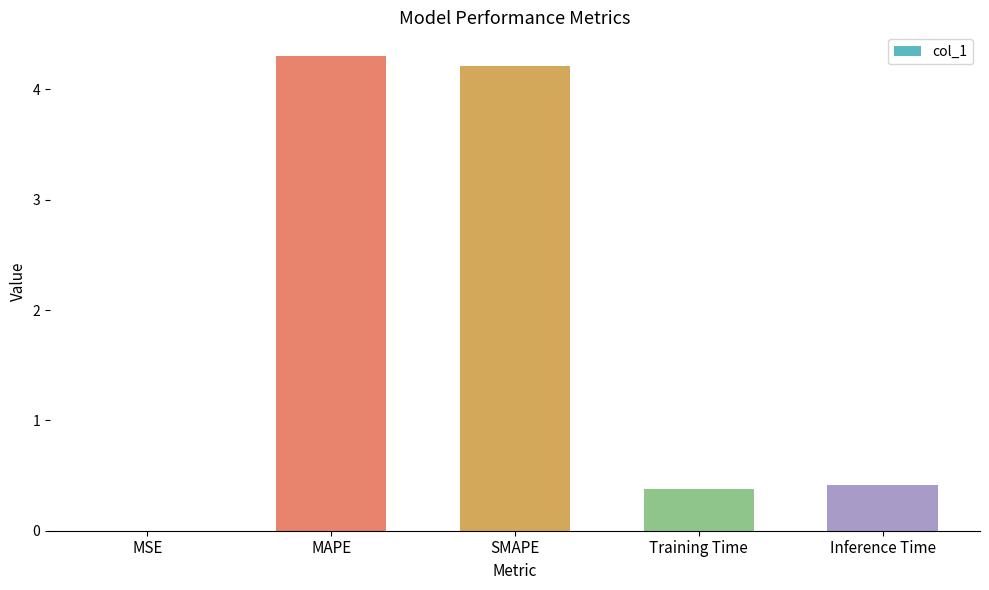

What is the sum of all values?

9.3